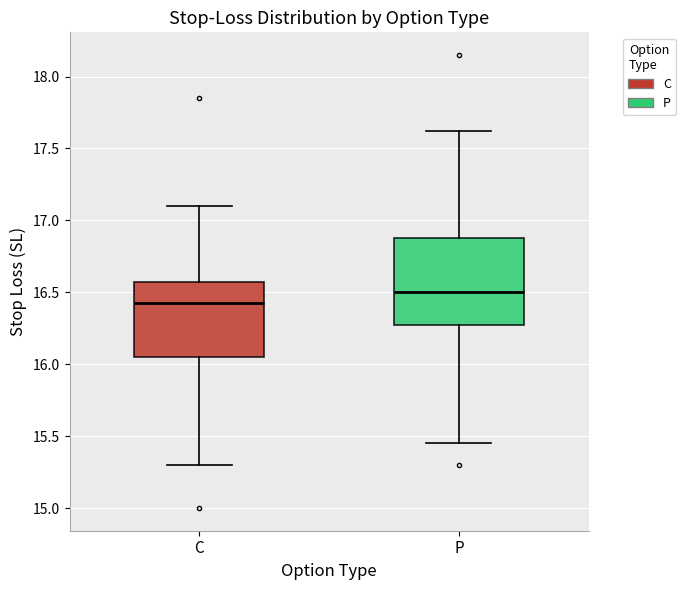

Which box is the tallest, from its lower edge to its upper edge?

P